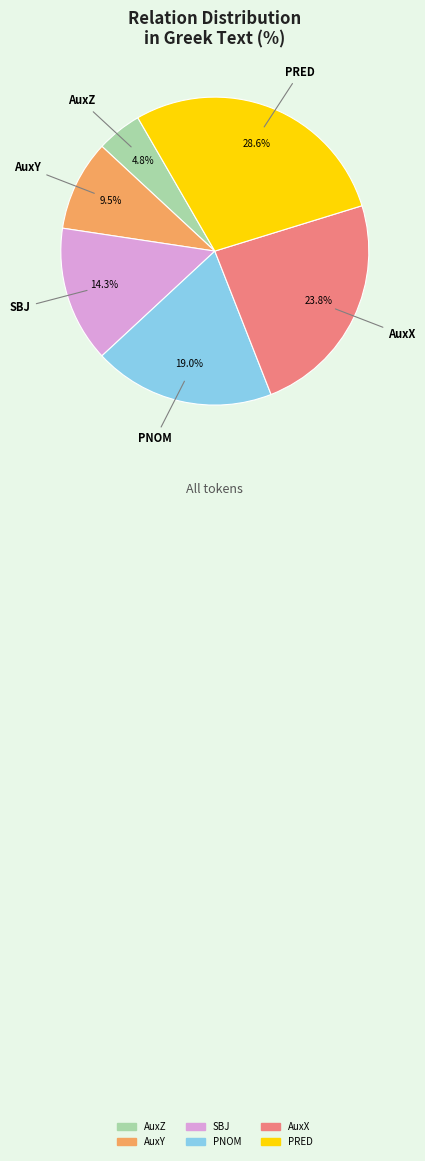

What is the total percentage of AuxY and PRED?

38.1%